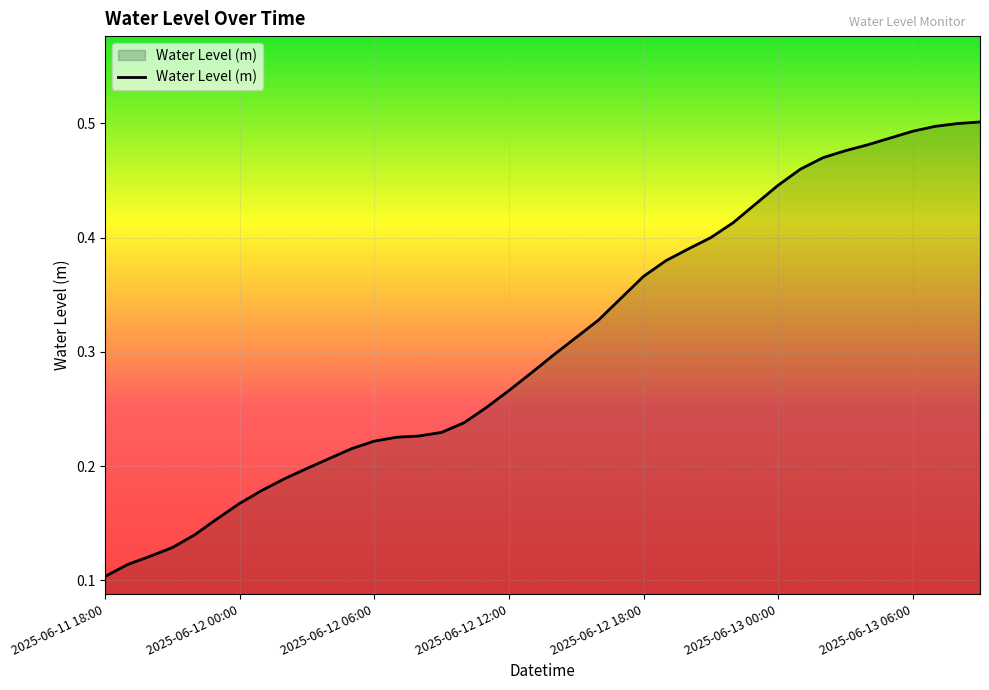

What is the sum of all values?

12.3